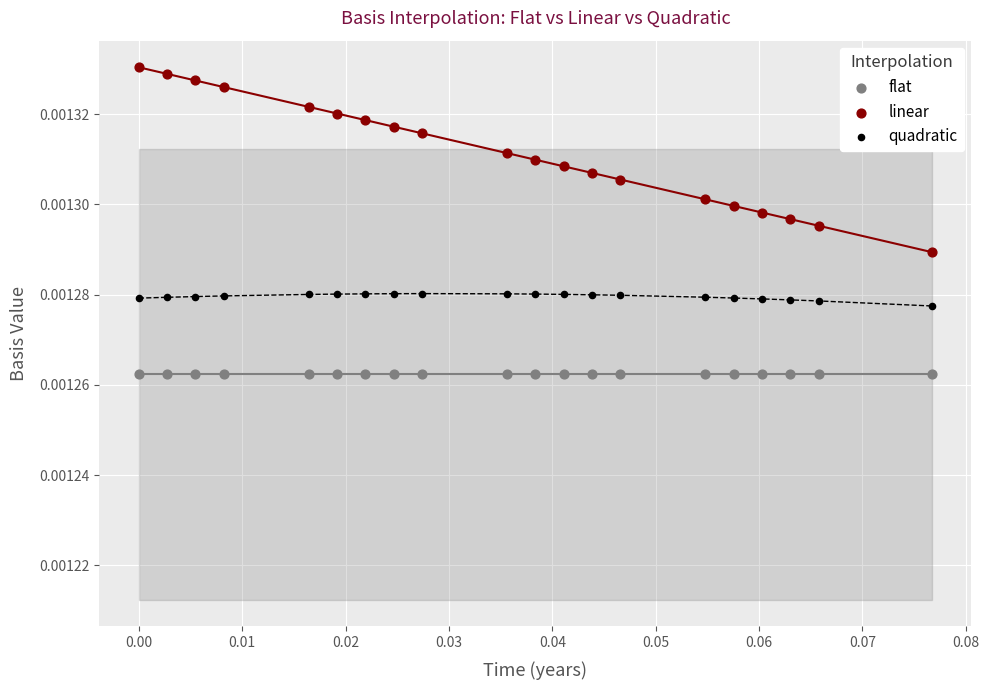

Which series contains the highest Y value?

linear